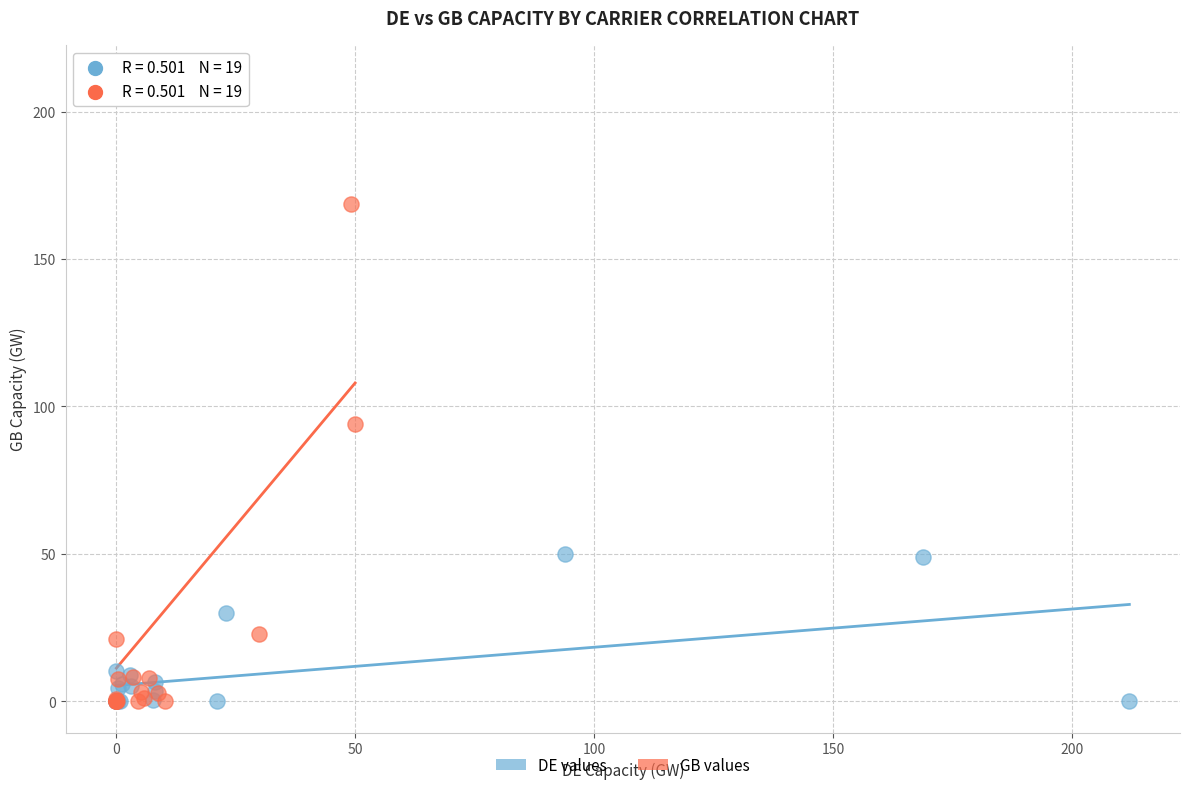

What are all the series names shown in the legend?

DE values, GB values